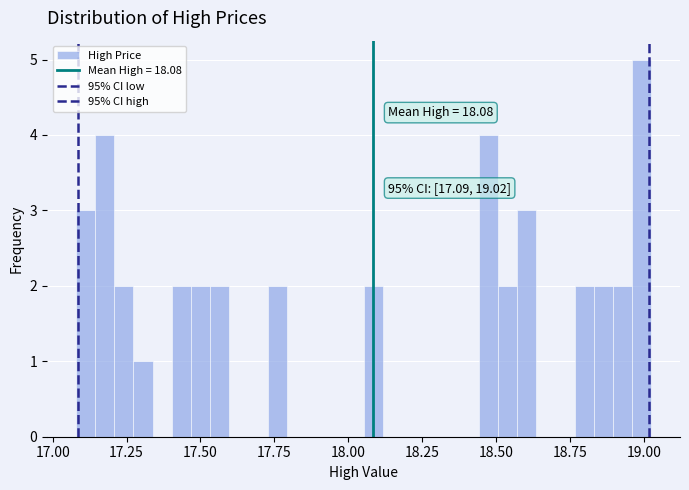

Around what value on the x-axis is the tallest bar? Give the approximate position of its centre, as read against the axis.

19.00